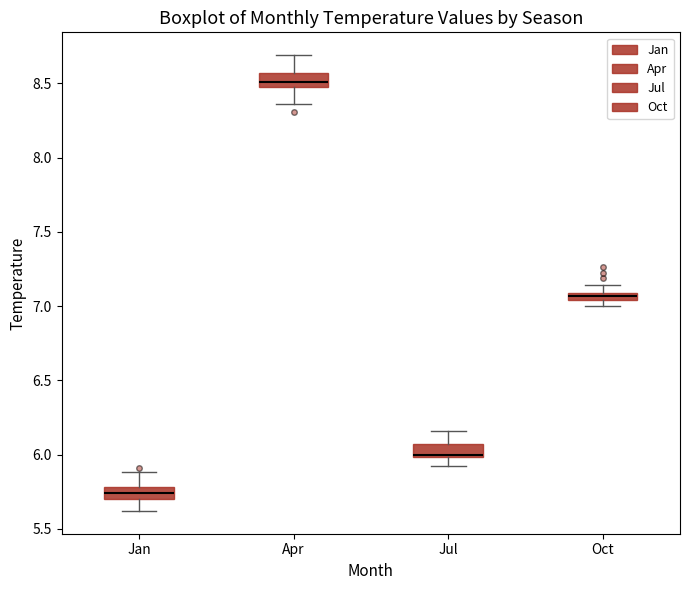

Where is the upper edge of the box for Jan on the y-axis? The values are not printed on the chart, so give them approximately, as read against the axis.

5.80